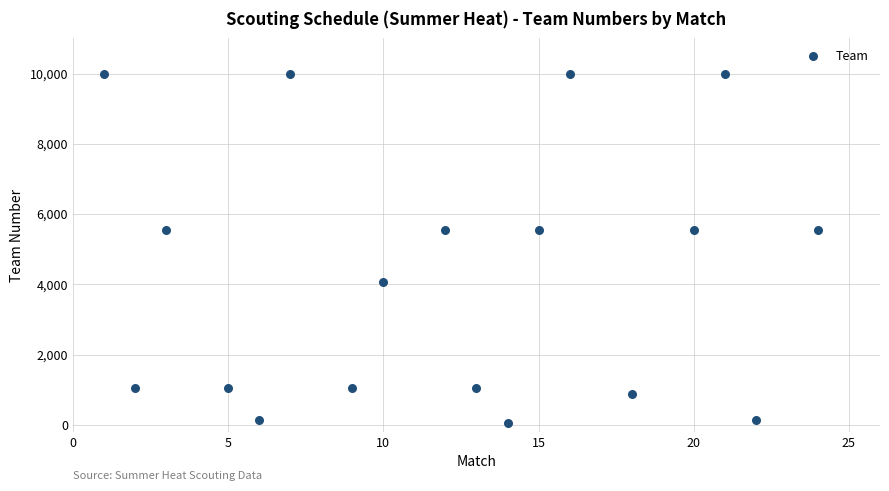

What is the range of X values (max minus min)?

23